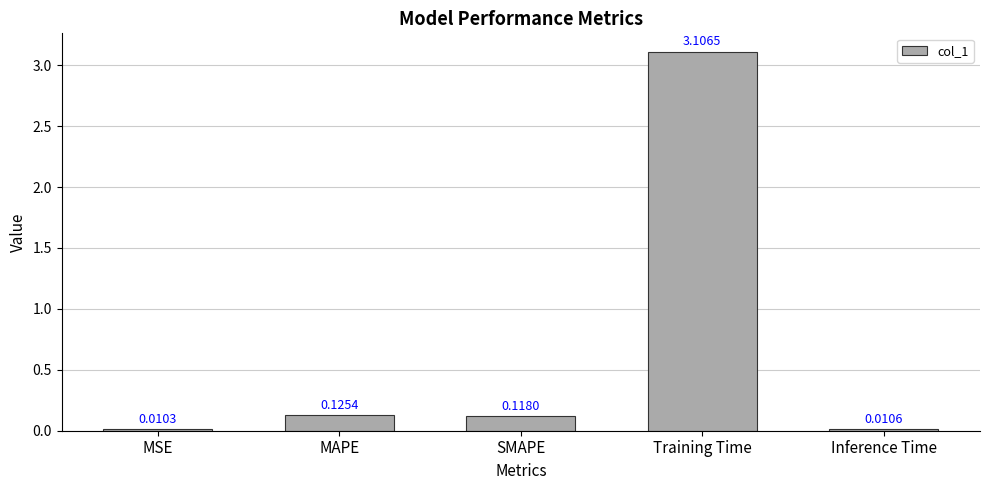

What is the label of the 2nd bar from the left?

MAPE